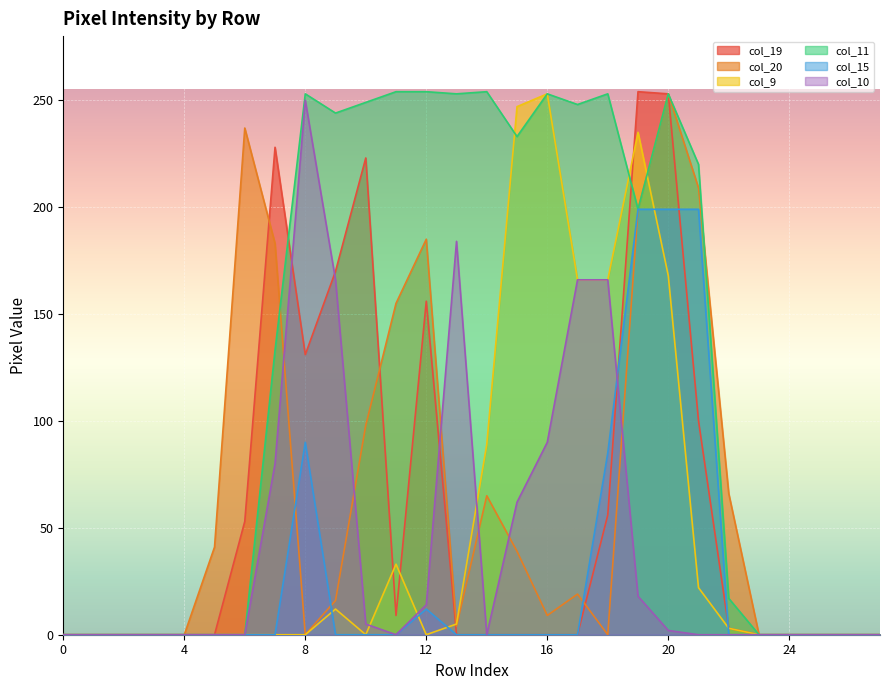

Reading left to right, transcribe all the data shown in this chart.

col_19: 0=0	1=0	2=0	3=0	4=0	5=0	6=53	7=228	8=131	9=170	10=223	11=9	12=156	13=0	14=0	15=0	16=0	17=0	18=56	19=254	20=253	21=100	22=3	23=0	24=0	25=0	26=0	27=0
col_20: 0=0	1=0	2=0	3=0	4=0	5=41	6=237	7=183	8=0	9=16	10=98	11=155	12=185	13=4	14=65	15=39	16=9	17=19	18=0	19=199	20=253	21=209	22=66	23=0	24=0	25=0	26=0	27=0
col_9: 0=0	1=0	2=0	3=0	4=0	5=0	6=0	7=0	8=0	9=12	10=0	11=33	12=0	13=5	14=89	15=247	16=253	17=166	18=166	19=235	20=168	21=22	22=3	23=0	24=0	25=0	26=0	27=0
col_11: 0=0	1=0	2=0	3=0	4=0	5=0	6=0	7=133	8=253	9=244	10=249	11=254	12=254	13=253	14=254	15=233	16=253	17=248	18=253	19=199	20=253	21=220	22=17	23=0	24=0	25=0	26=0	27=0
col_15: 0=0	1=0	2=0	3=0	4=0	5=0	6=0	7=0	8=90	9=0	10=0	11=0	12=12	13=0	14=0	15=0	16=0	17=0	18=85	19=199	20=199	21=199	22=0	23=0	24=0	25=0	26=0	27=0
col_10: 0=0	1=0	2=0	3=0	4=0	5=0	6=0	7=80	8=250	9=166	10=5	11=0	12=14	13=184	14=0	15=62	16=90	17=166	18=166	19=18	20=2	21=0	22=0	23=0	24=0	25=0	26=0	27=0